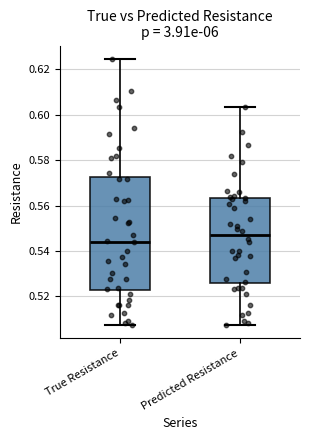

Reading left to right, transcribe this box plot: for each box, give where its median line is, the range the box spans, and where its two whiskers end, as read against the y-axis. The values are not printed on the chart, so give them approximately, as read against the axis.

True Resistance: median 0.544, box 0.522 to 0.572, whiskers 0.508 to 0.624
Predicted Resistance: median 0.548, box 0.526 to 0.564, whiskers 0.508 to 0.604